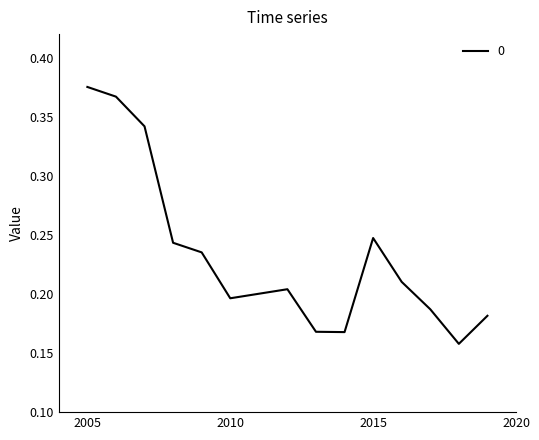

What is the difference between the maximum and minimum values?

0.2